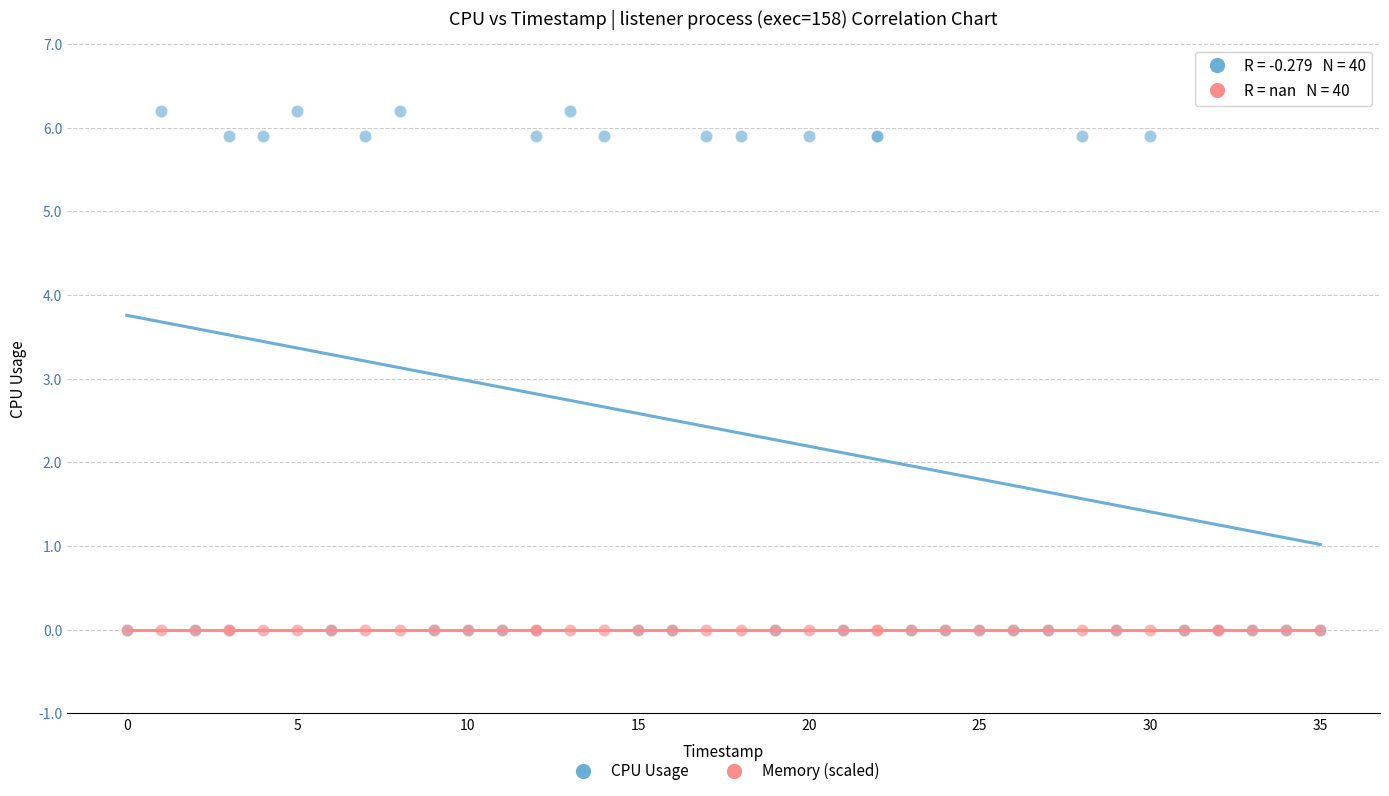

What are all the series names shown in the legend?

CPU Usage, Memory (scaled)